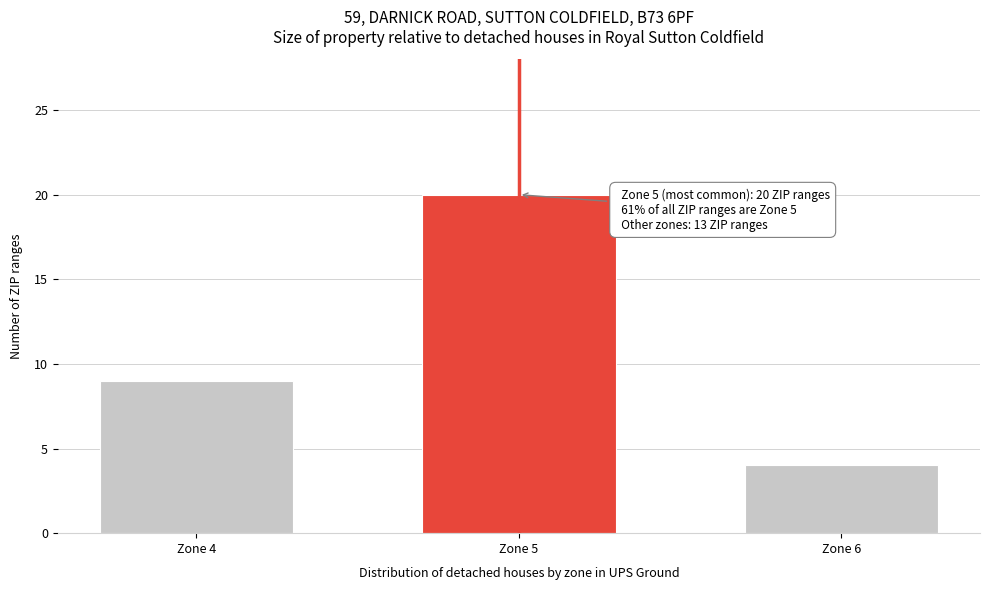

Reading left to right, list all the values displayed in this chart.

9	20	4